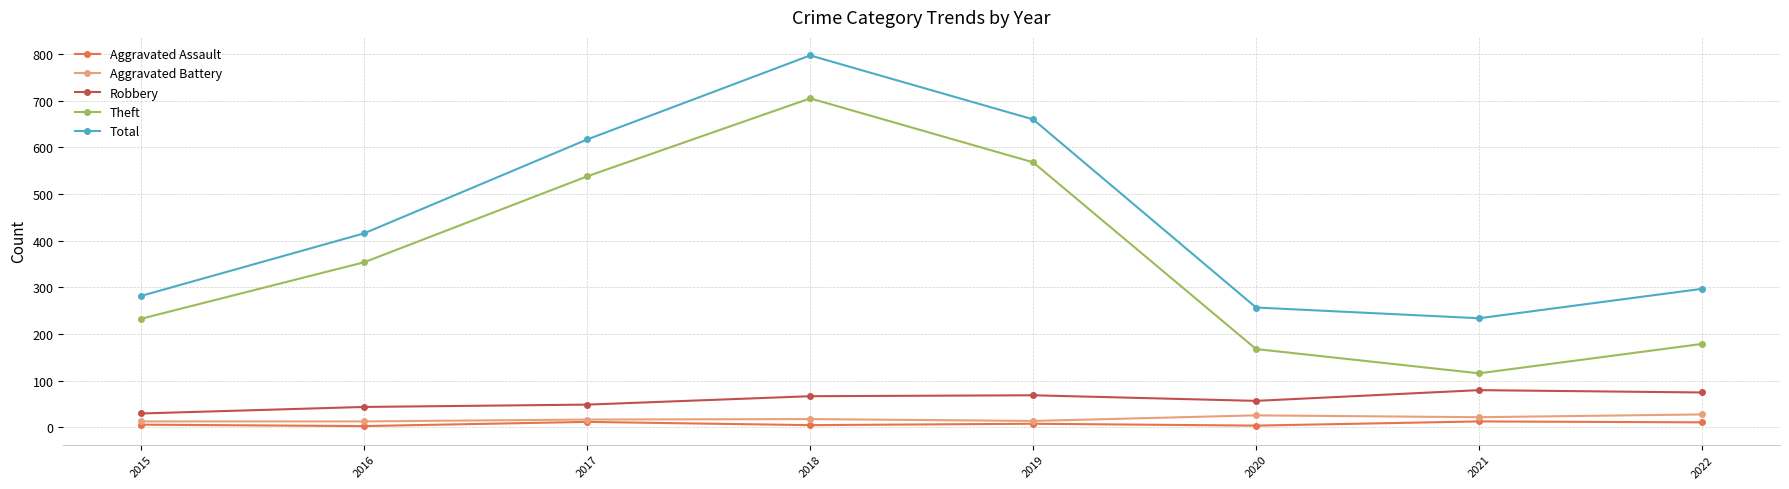

How many distinct data groups are displayed?

5